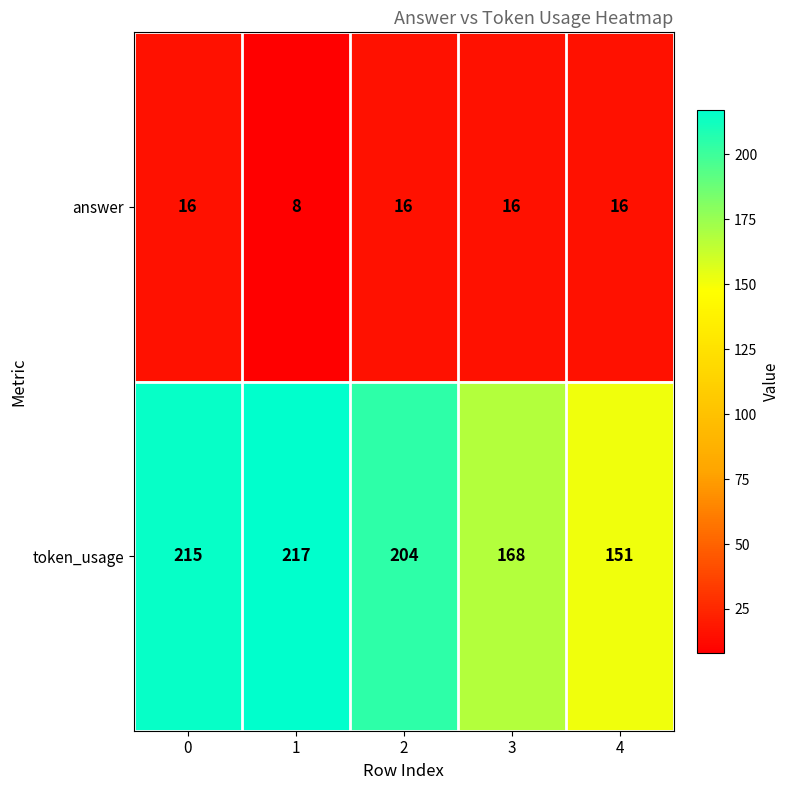

What is the total value across all series at 0?

231